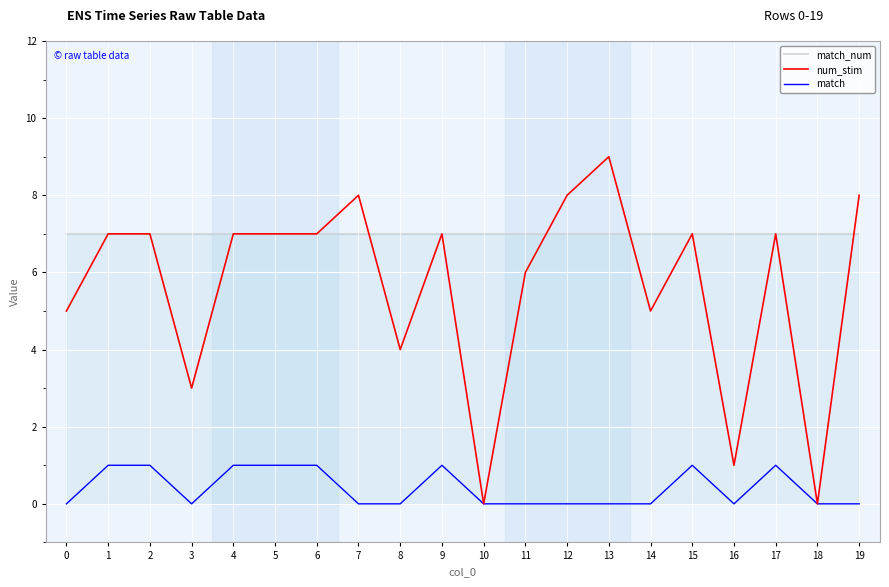

At 7, list the series in order from largest to smallest.

num_stim, match_num, match